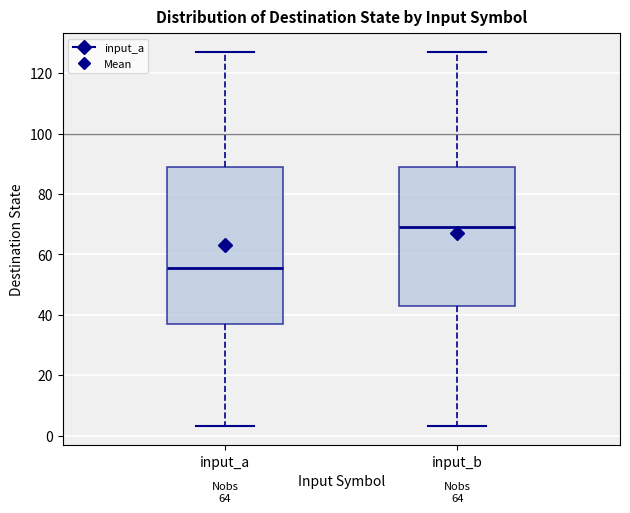

Comparing the boxes themselves (not the whiskers), which one is the tallest?

input_a